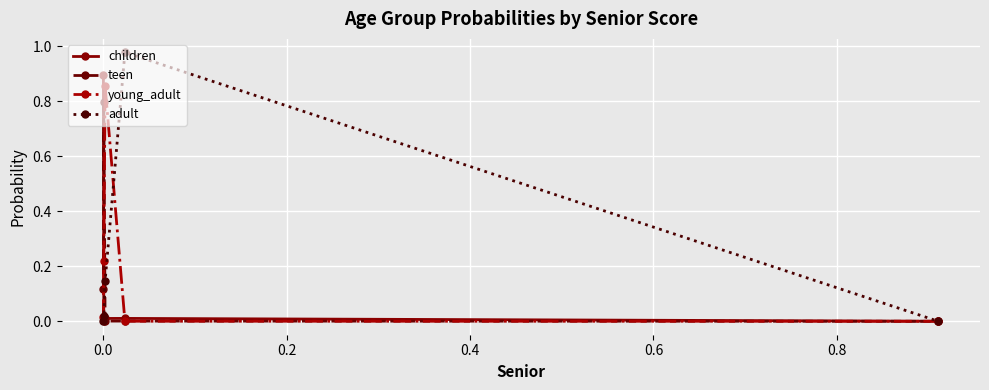

Which series has the largest range (max minus min)?

adult